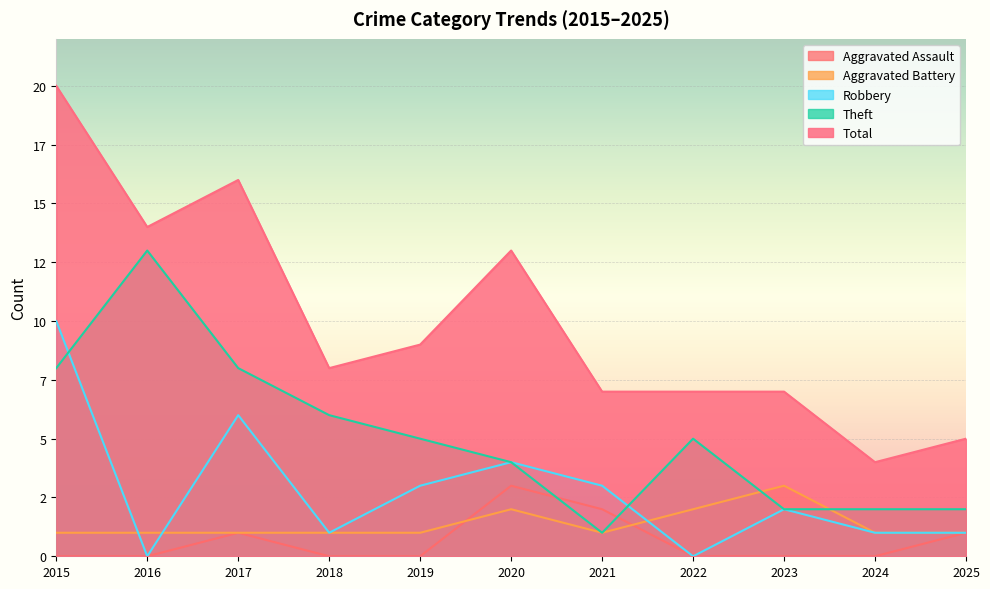

Reading left to right, transcribe all the data shown in this chart.

Aggravated Assault: 2015=0	2016=0	2017=1	2018=0	2019=0	2020=3	2021=2	2022=0	2023=0	2024=0	2025=1
Aggravated Battery: 2015=1	2016=1	2017=1	2018=1	2019=1	2020=2	2021=1	2022=2	2023=3	2024=1	2025=1
Robbery: 2015=10	2016=0	2017=6	2018=1	2019=3	2020=4	2021=3	2022=0	2023=2	2024=1	2025=1
Theft: 2015=8	2016=13	2017=8	2018=6	2019=5	2020=4	2021=1	2022=5	2023=2	2024=2	2025=2
Total: 2015=20	2016=14	2017=16	2018=8	2019=9	2020=13	2021=7	2022=7	2023=7	2024=4	2025=5